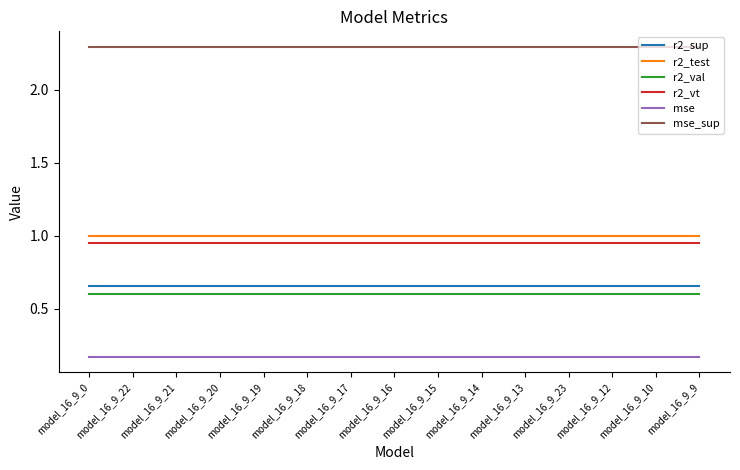

What position from the left is model_16_9_0?

1